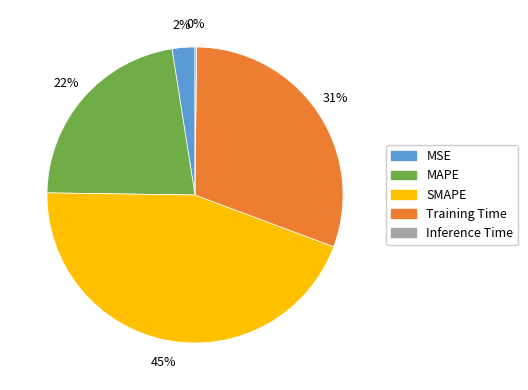

To the nearest percent, what percentage of the pie is MSE?

2%